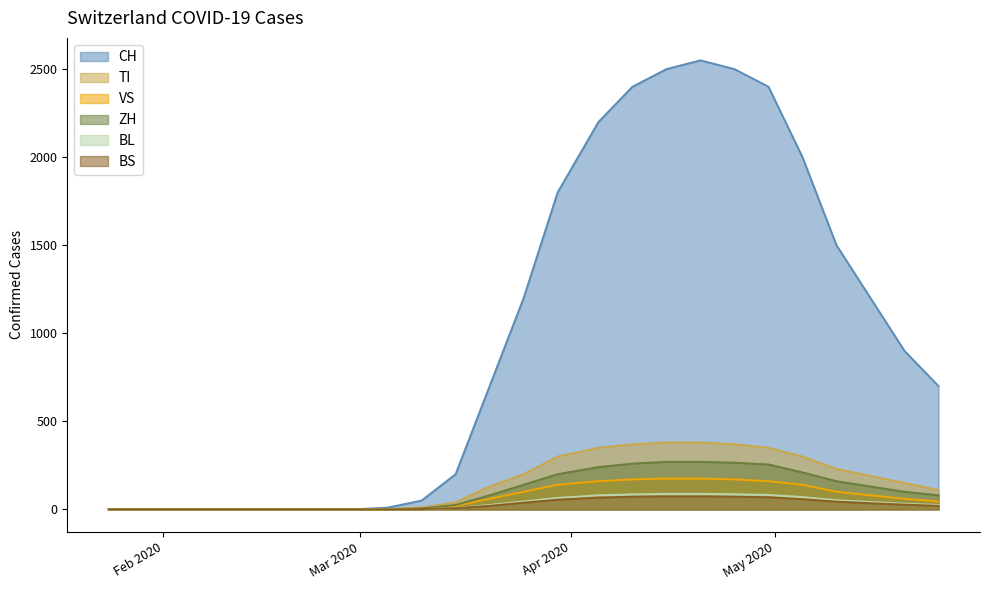

Between 2020-05-15 and 2020-04-05, which is larger?

2020-04-05